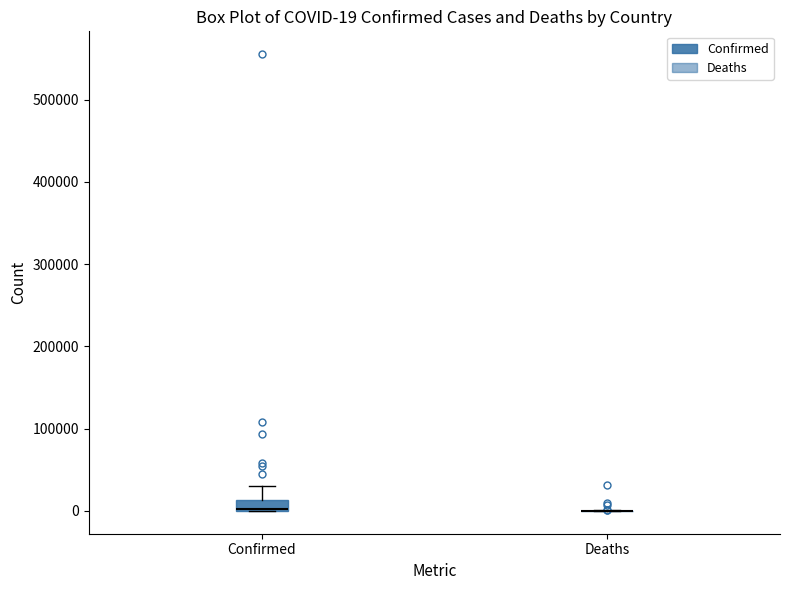

Which box is the tallest, from its lower edge to its upper edge?

Confirmed